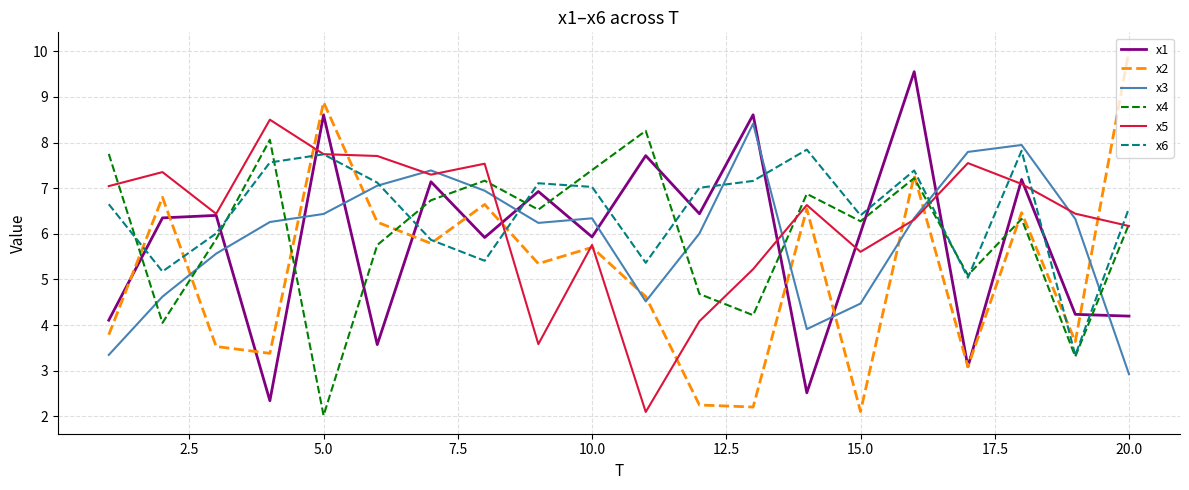

What is the greatest value displayed?

10.0